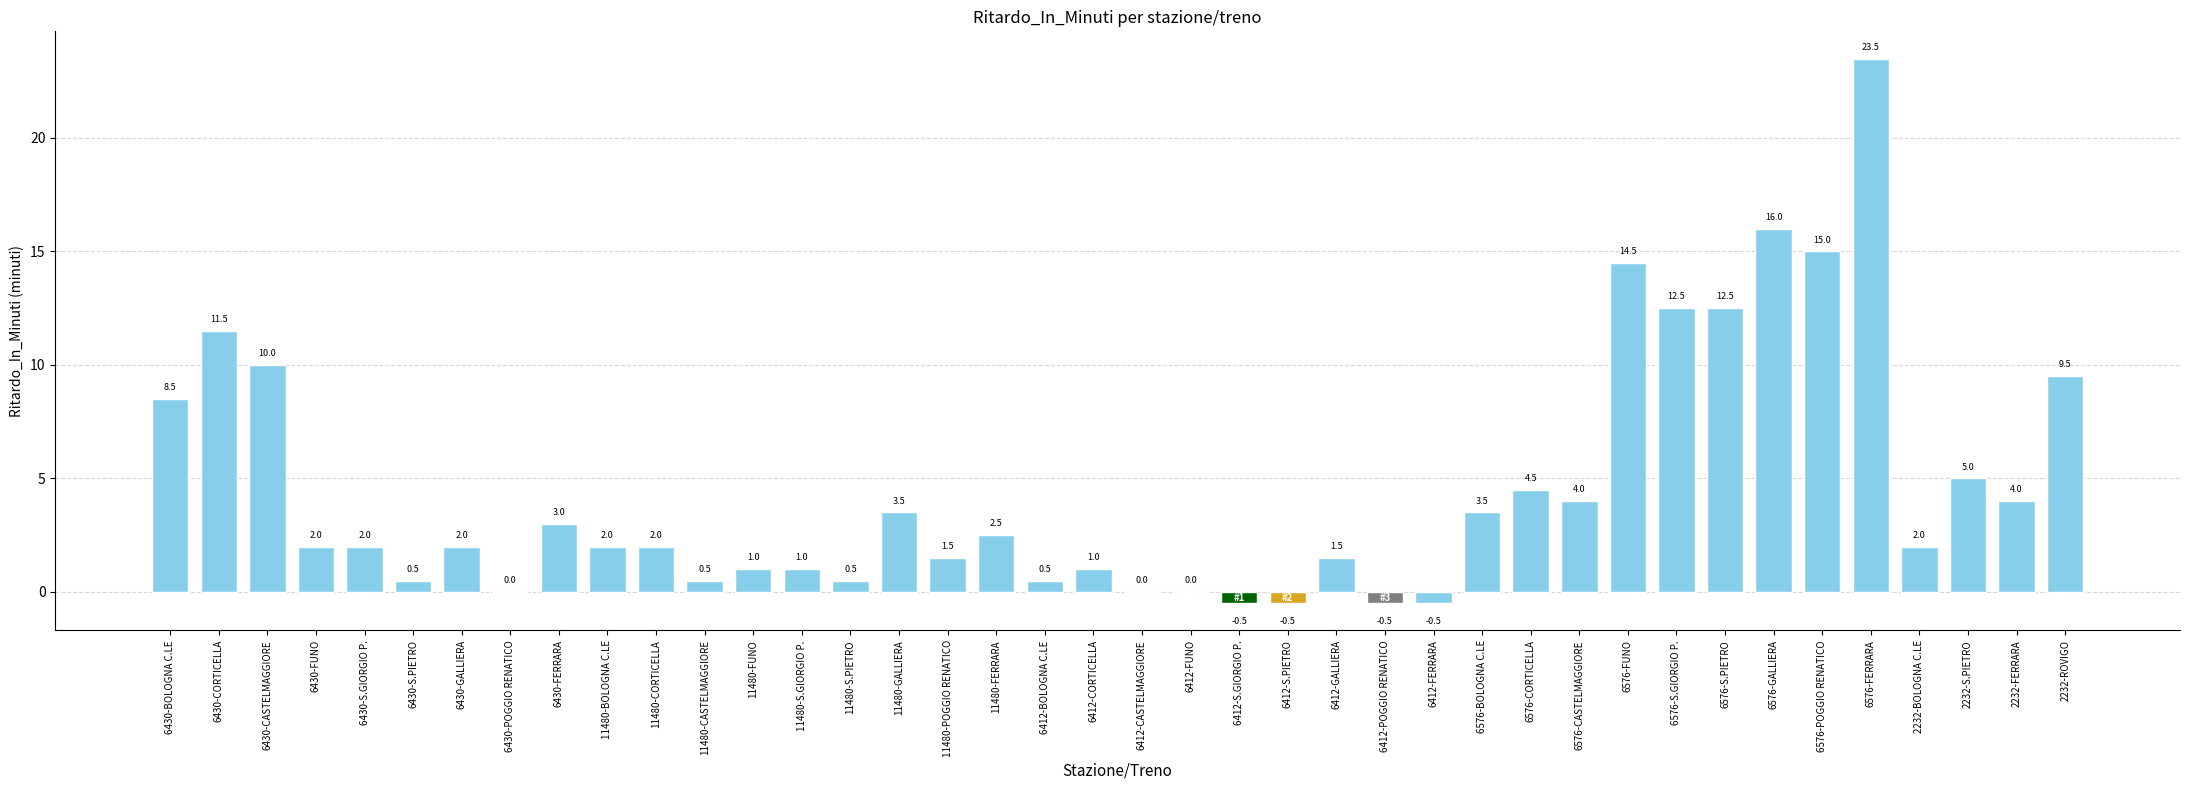

What is the maximum value shown in the chart?

23.5